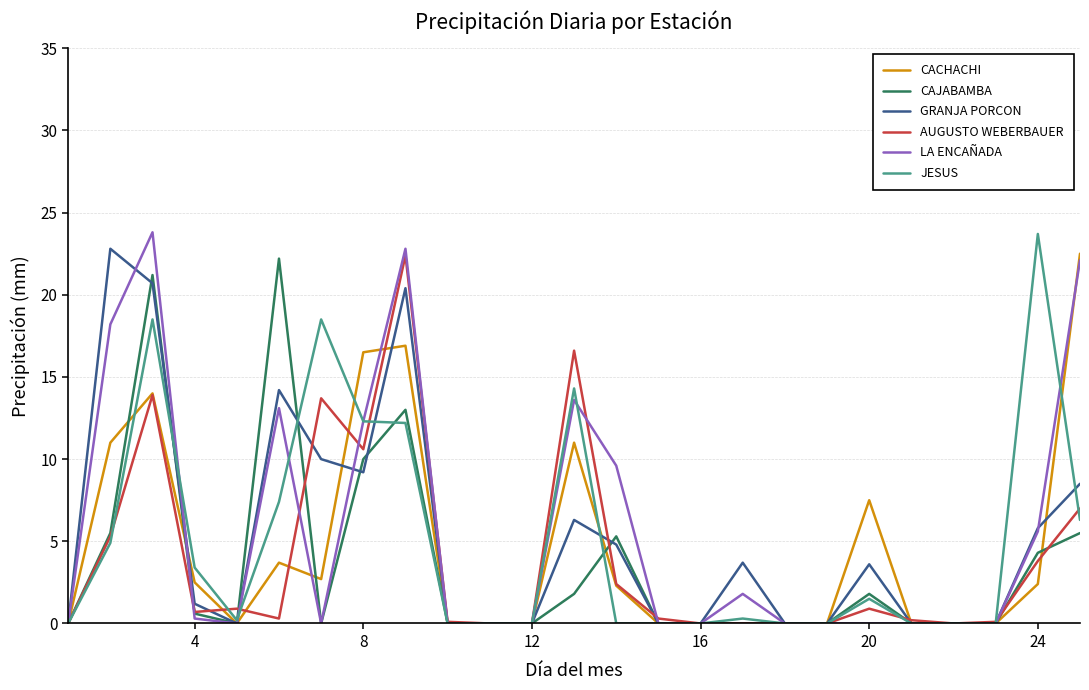

What is the maximum value for CAJABAMBA?

22.2